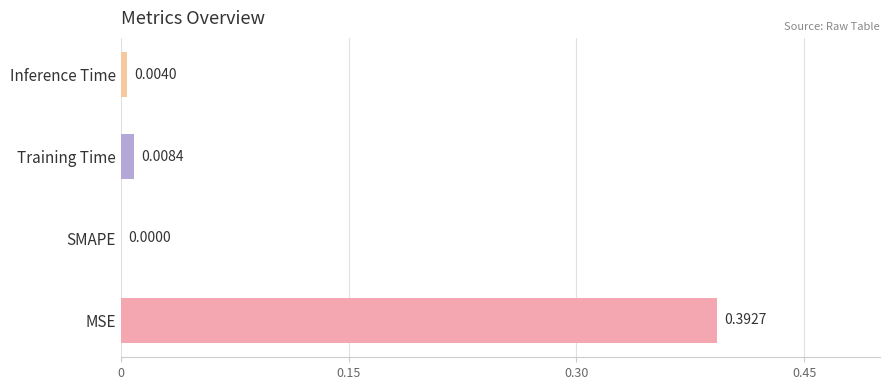

Count the number of categories in the chart.

4